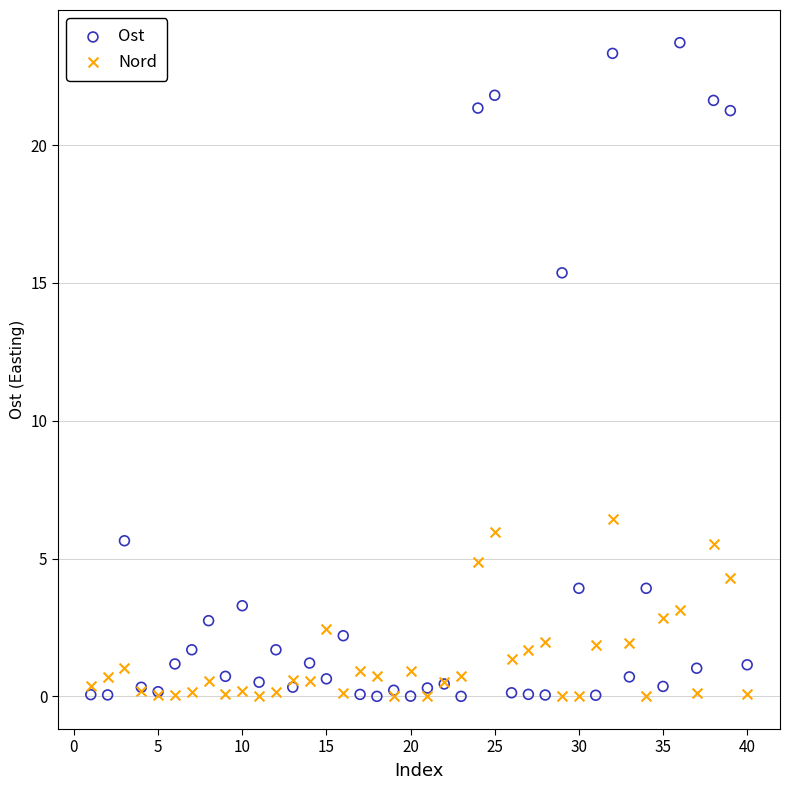

Which series has the largest Y range (max minus min)?

Ost